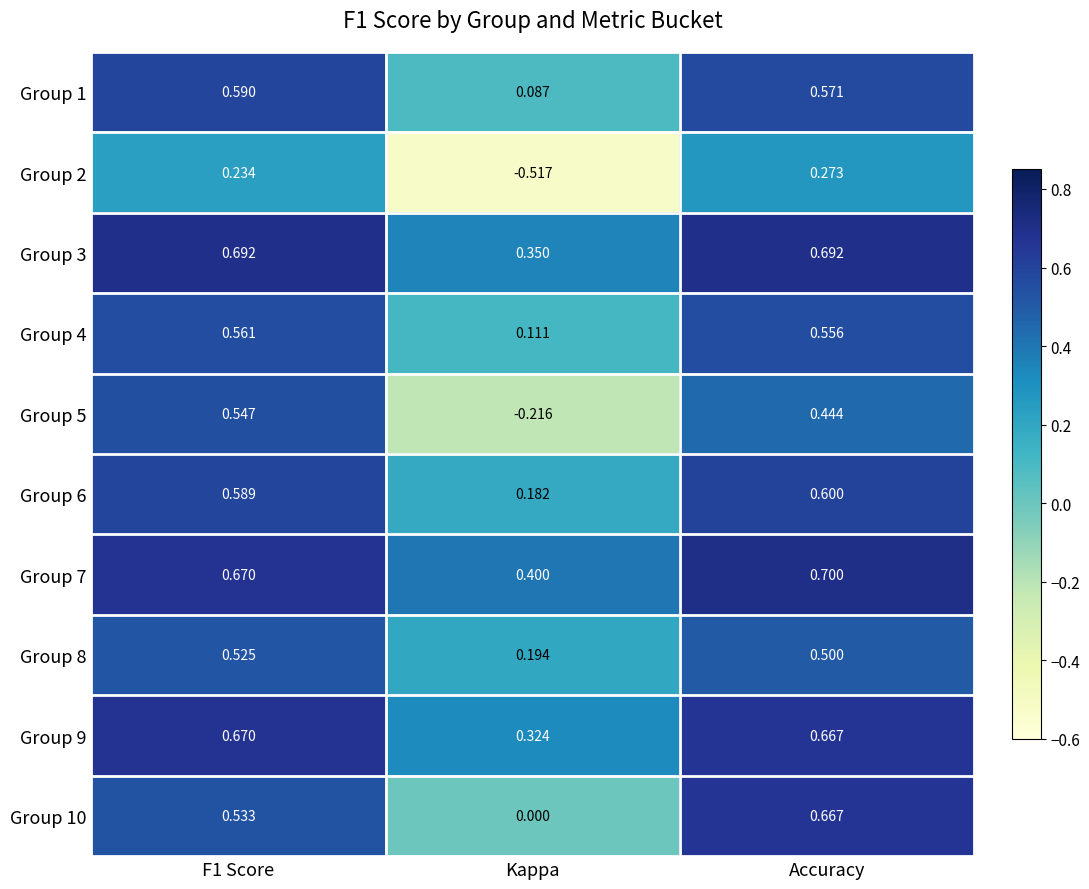

At which label is Group 5 closest to 0?

Kappa